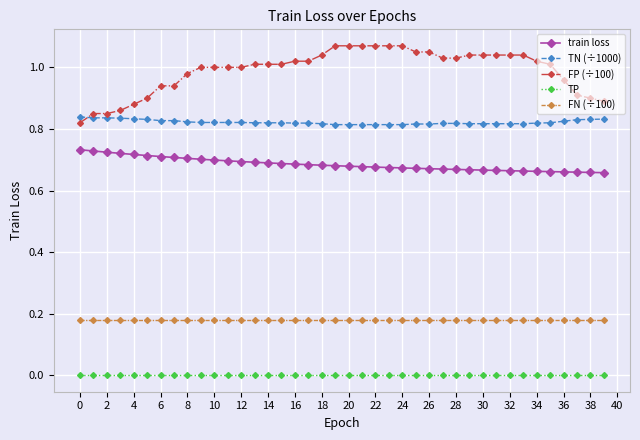

Rank the series by their maximum value, from highest to lowest.

FP (÷100), TN (÷1000), train loss, FN (÷100), TP